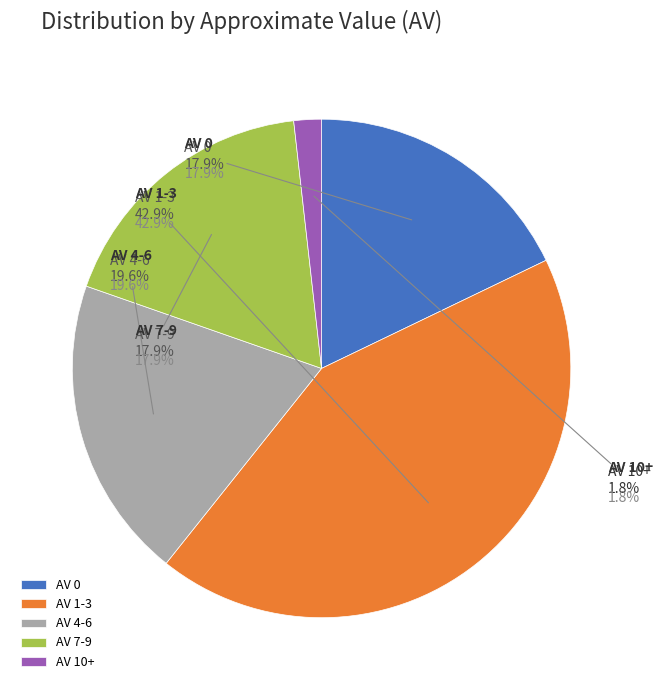

Count the number of slices in the pie.

5